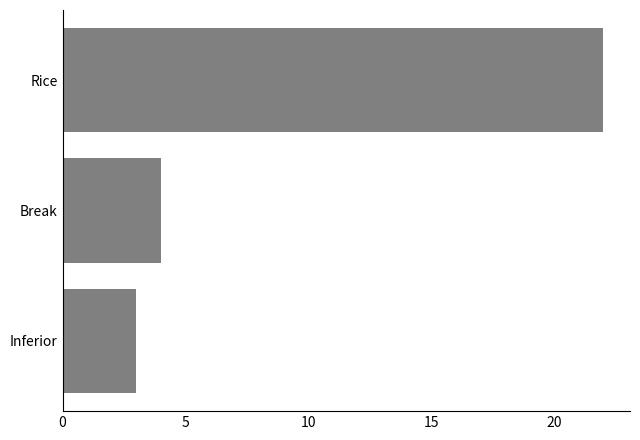

What is the maximum value shown in the chart?

22